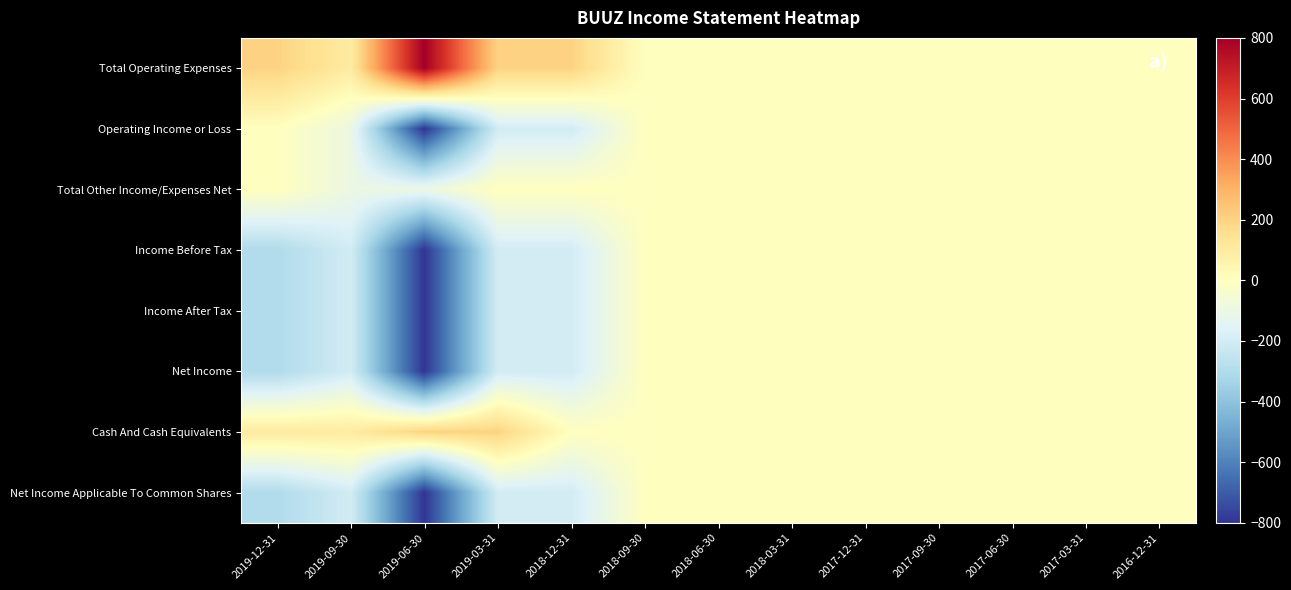

Which has a higher value, 2018-06-30 or 2018-12-31?

2018-12-31